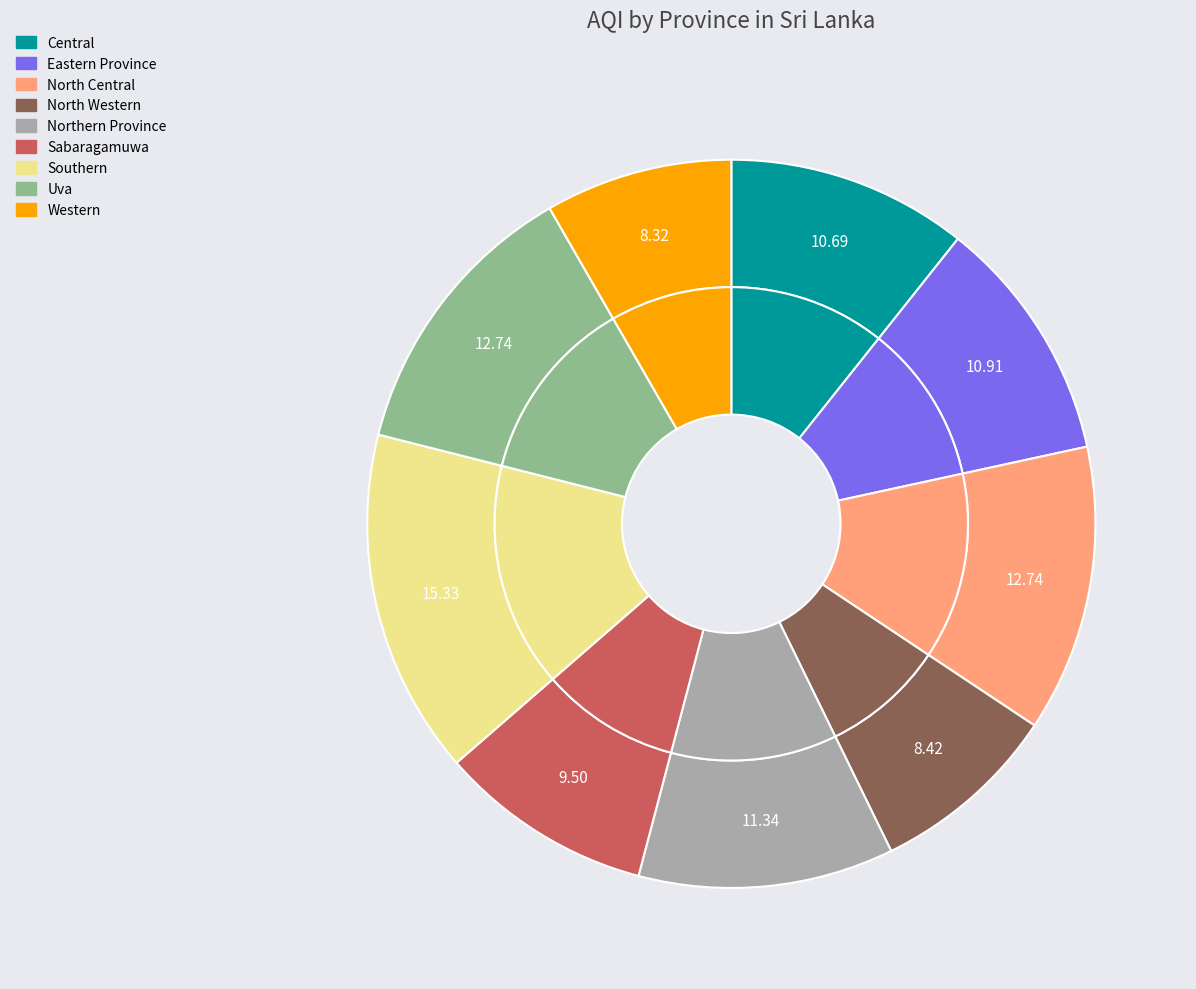

Which slice is the largest?

Southern